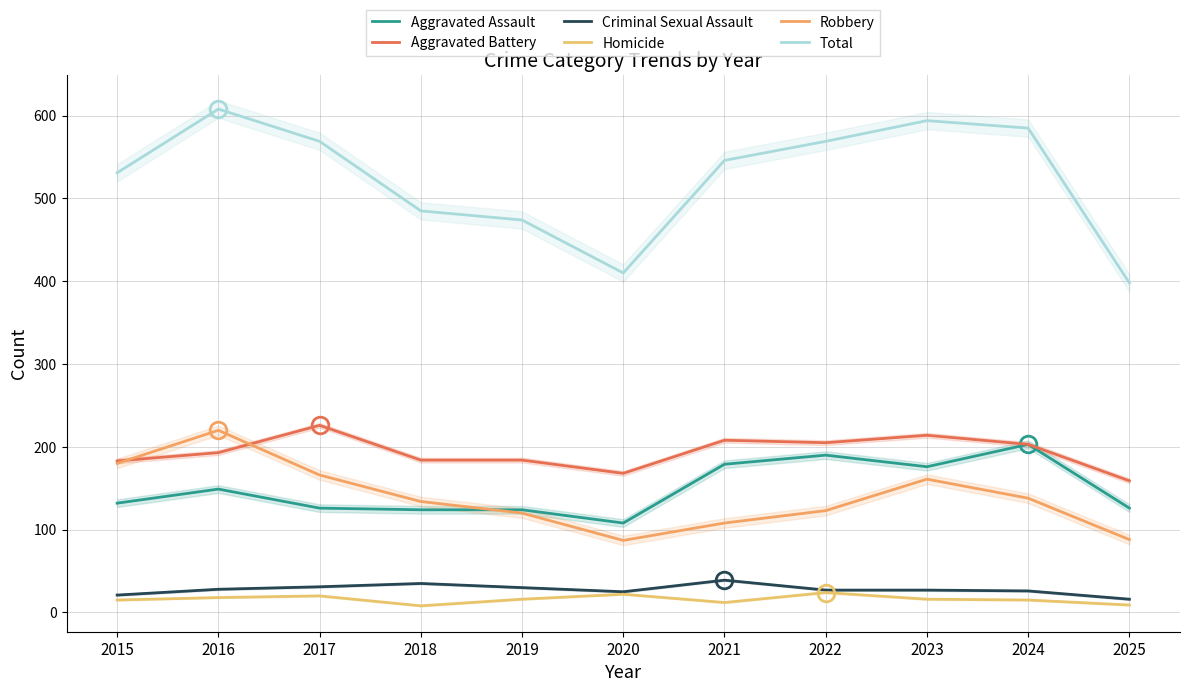

What is the sum of all Aggravated Assault values?

1637